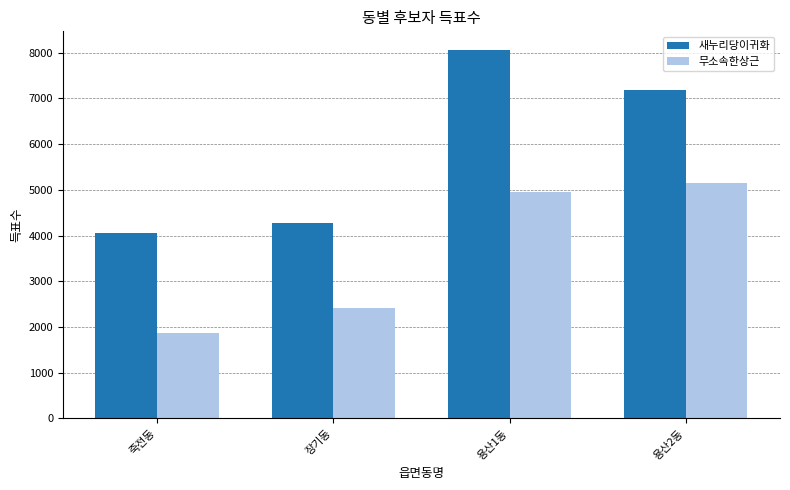

What is the approximate value of 새누리당이귀화 at 용산1동, to the nearest 50?

8050